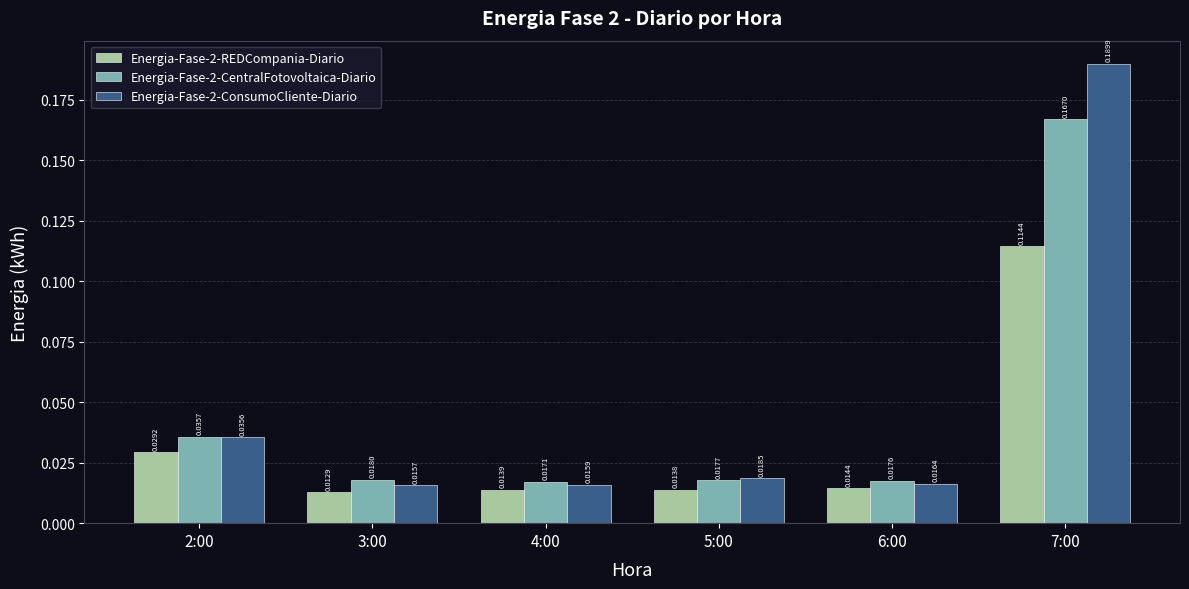

At which category is the sum across all series the highest?

7:00